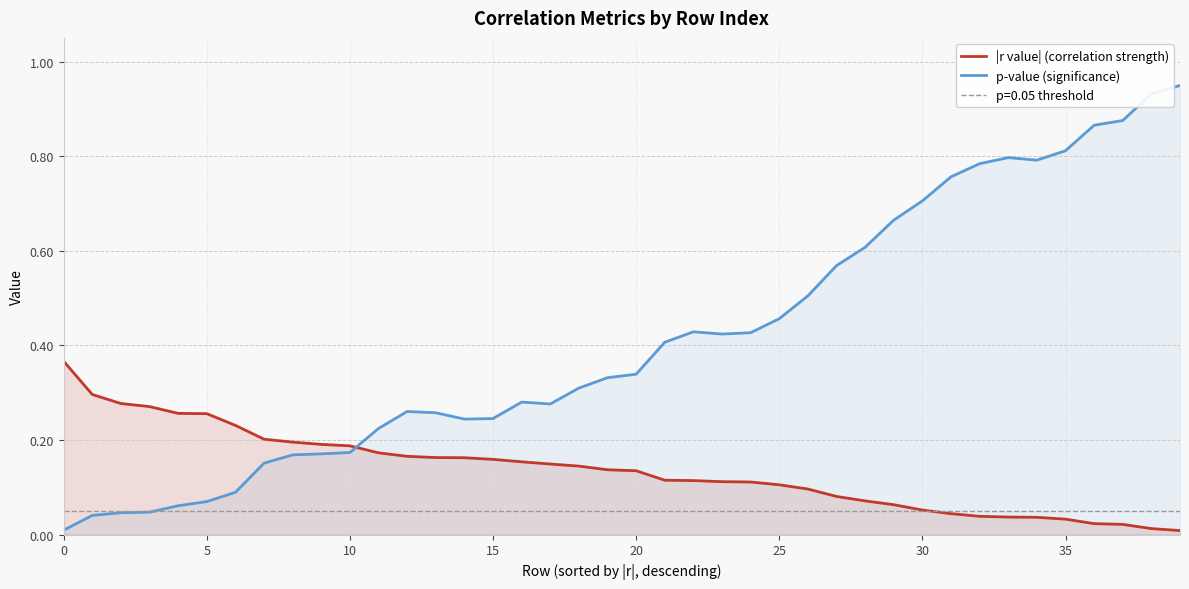

Reading left to right, extract all data points from this chart.

|r value| (correlation strength): 0.4	0.3	0.3	0.3	0.3	0.3	0.2	0.2	0.2	0.2	0.2	0.2	0.2	0.2	0.2	0.2	0.2	0.1	0.1	0.1	0.1	0.1	0.1	0.1	0.1	0.1	0.1	0.1	0.1	0.1	0.1	0.0	0.0	0.0	0.0	0.0	0.0	0.0	0.0	0.0
p-value (significance): 0.0	0.0	0.0	0.0	0.1	0.1	0.1	0.2	0.2	0.2	0.2	0.2	0.3	0.3	0.2	0.2	0.3	0.3	0.3	0.3	0.3	0.4	0.4	0.4	0.4	0.5	0.5	0.6	0.6	0.7	0.7	0.8	0.8	0.8	0.8	0.8	0.9	0.9	0.9	0.9